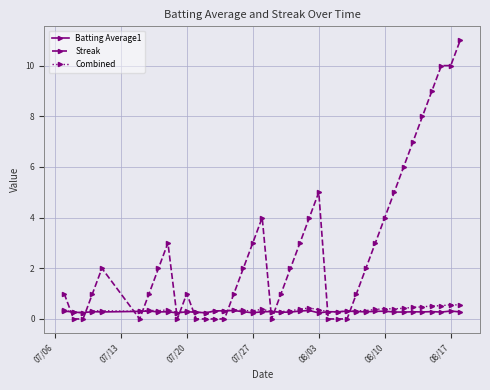

True or false: Combined and Streak cross at least once.

True